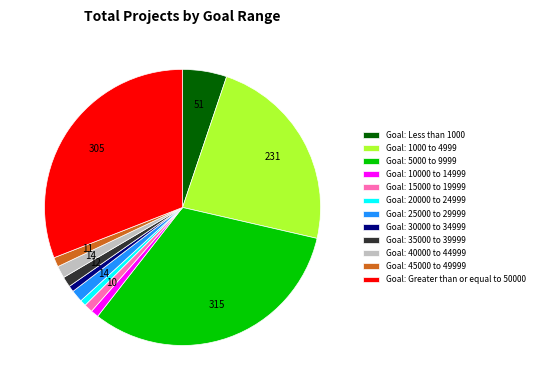

Combined, do Goal: 35000 to 39999 and Goal: 45000 to 49999 account for over 50%?

No